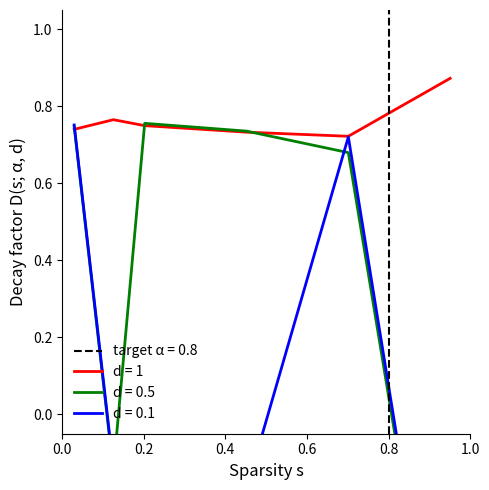

What is the maximum value shown in the chart?

0.9